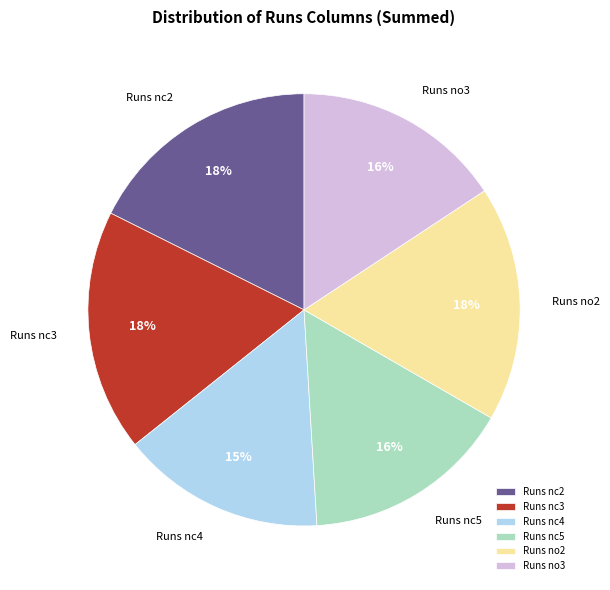

Count the number of slices in the pie.

6